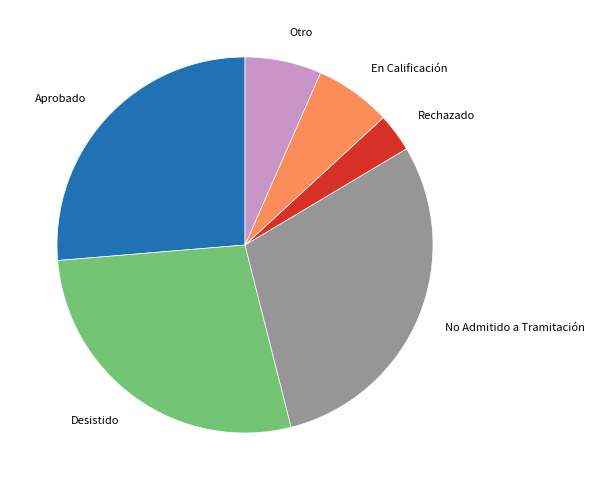

What is the largest slice in the pie chart?

No Admitido a Tramitación